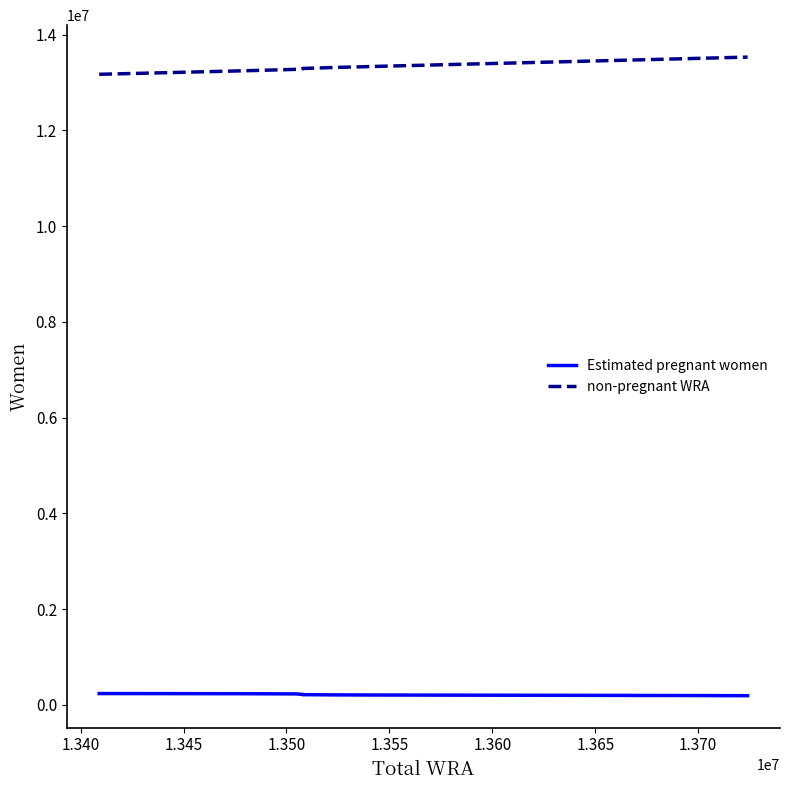

Reading left to right, extract all data points from this chart.

Estimated pregnant women: 235024.9	231648.3	227310.5	216080.7	211724.7	207184.8	204107.6	200883.9	197534.8	194049.7	190463.5
non-pregnant WRA: 13173975.1	13247351.7	13277689.5	13291919.3	13296275.3	13314815.2	13343892.4	13390116.1	13445465.2	13494950.3	13533536.5